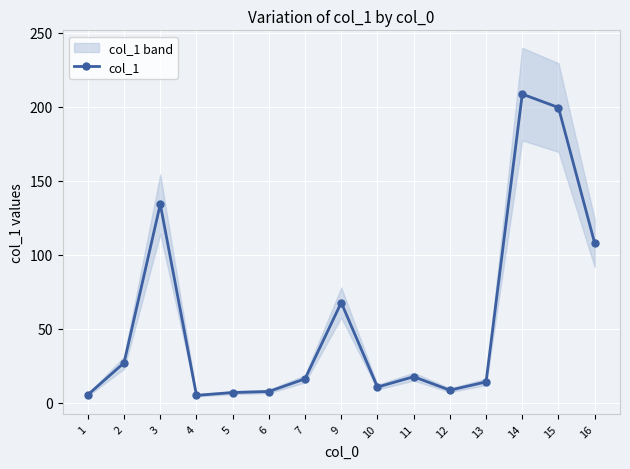

Which label corresponds to the smallest value in the chart?

4